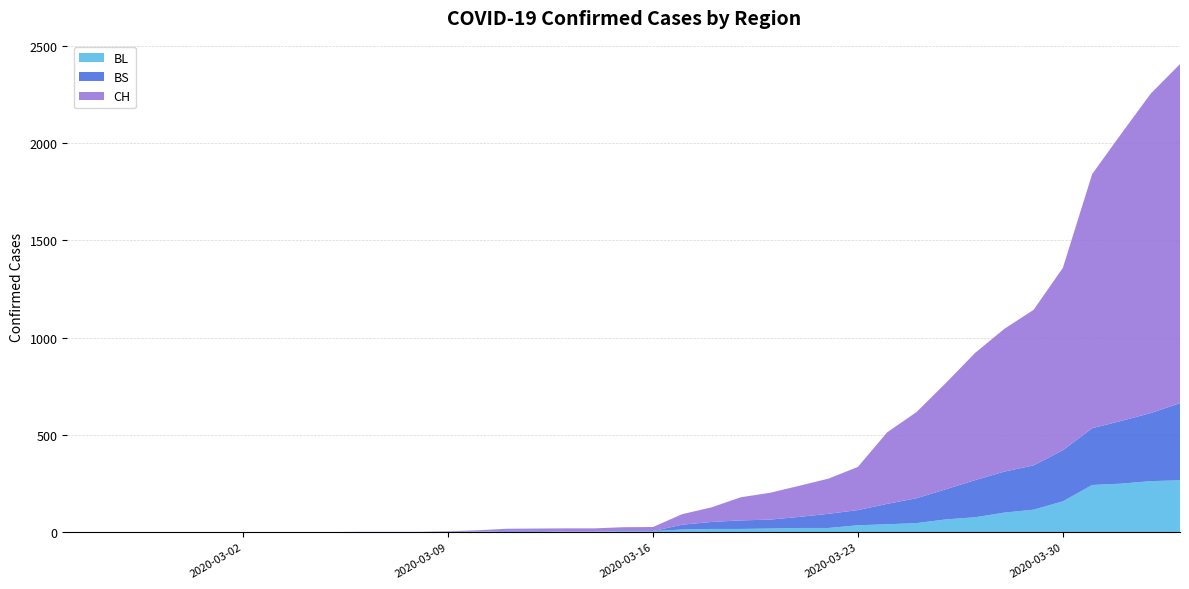

Reading left to right, transcribe all the data shown in this chart.

CH: 2020-02-25=0	2020-02-26=0	2020-02-27=0	2020-02-28=0	2020-02-29=0	2020-03-01=0	2020-03-02=0	2020-03-03=0	2020-03-04=0	2020-03-05=0	2020-03-06=1	2020-03-07=1	2020-03-08=1	2020-03-09=3	2020-03-10=7	2020-03-11=11	2020-03-12=12	2020-03-13=17	2020-03-14=17	2020-03-15=20	2020-03-16=21	2020-03-17=54	2020-03-18=75	2020-03-19=119	2020-03-20=138	2020-03-21=160	2020-03-22=181	2020-03-23=222	2020-03-24=368	2020-03-25=443	2020-03-26=546	2020-03-27=654	2020-03-28=734	2020-03-29=800	2020-03-30=938	2020-03-31=1307	2020-04-01=1478	2020-04-02=1643	2020-04-03=1744
BL: 2020-02-25=0	2020-02-26=0	2020-02-27=0	2020-02-28=0	2020-02-29=0	2020-03-01=0	2020-03-02=0	2020-03-03=0	2020-03-04=0	2020-03-05=0	2020-03-06=0	2020-03-07=0	2020-03-08=0	2020-03-09=1	2020-03-10=2	2020-03-11=2	2020-03-12=2	2020-03-13=2	2020-03-14=2	2020-03-15=5	2020-03-16=5	2020-03-17=13	2020-03-18=16	2020-03-19=16	2020-03-20=18	2020-03-21=21	2020-03-22=21	2020-03-23=35	2020-03-24=40	2020-03-25=46	2020-03-26=65	2020-03-27=76	2020-03-28=100	2020-03-29=115	2020-03-30=158	2020-03-31=242	2020-04-01=249	2020-04-02=262	2020-04-03=266
BS: 2020-02-25=0	2020-02-26=0	2020-02-27=0	2020-02-28=0	2020-02-29=0	2020-03-01=0	2020-03-02=0	2020-03-03=0	2020-03-04=0	2020-03-05=0	2020-03-06=0	2020-03-07=0	2020-03-08=0	2020-03-09=0	2020-03-10=0	2020-03-11=4	2020-03-12=4	2020-03-13=0	2020-03-14=0	2020-03-15=0	2020-03-16=0	2020-03-17=25	2020-03-18=36	2020-03-19=44	2020-03-20=46	2020-03-21=57	2020-03-22=73	2020-03-23=78	2020-03-24=105	2020-03-25=128	2020-03-26=155	2020-03-27=191	2020-03-28=211	2020-03-29=228	2020-03-30=263	2020-03-31=292	2020-04-01=323	2020-04-02=350	2020-04-03=397